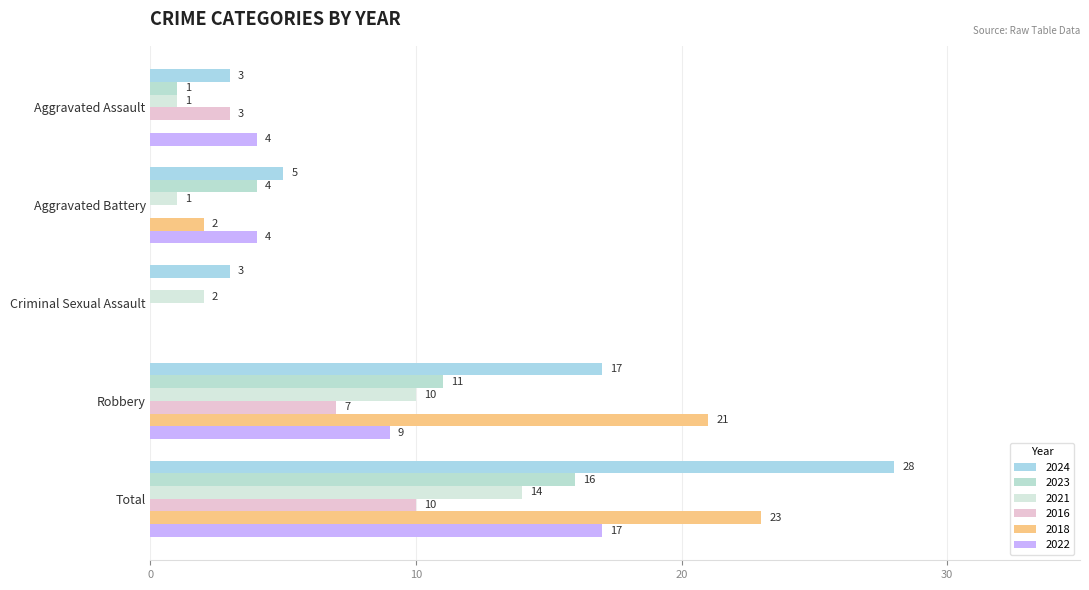

Which category has the highest value in the 2018 series?

Total